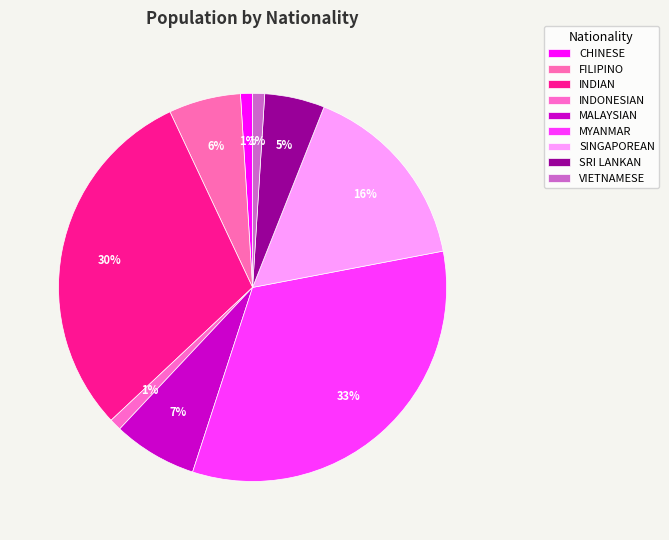

To the nearest percent, what is the difference between the largest and smallest slice percentages?

32%